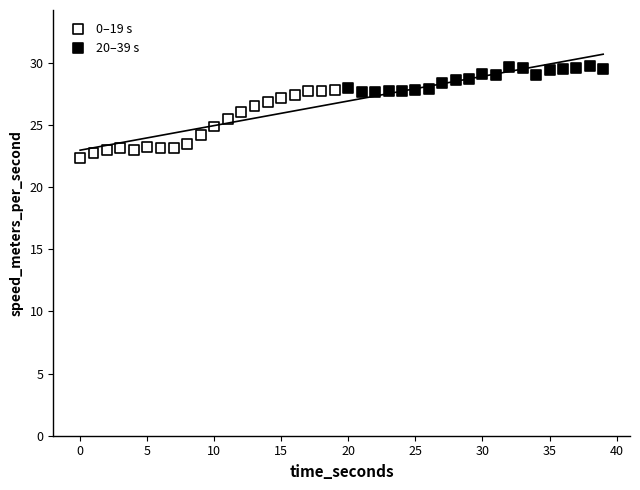

Which series has the largest Y range (max minus min)?

0–19 s